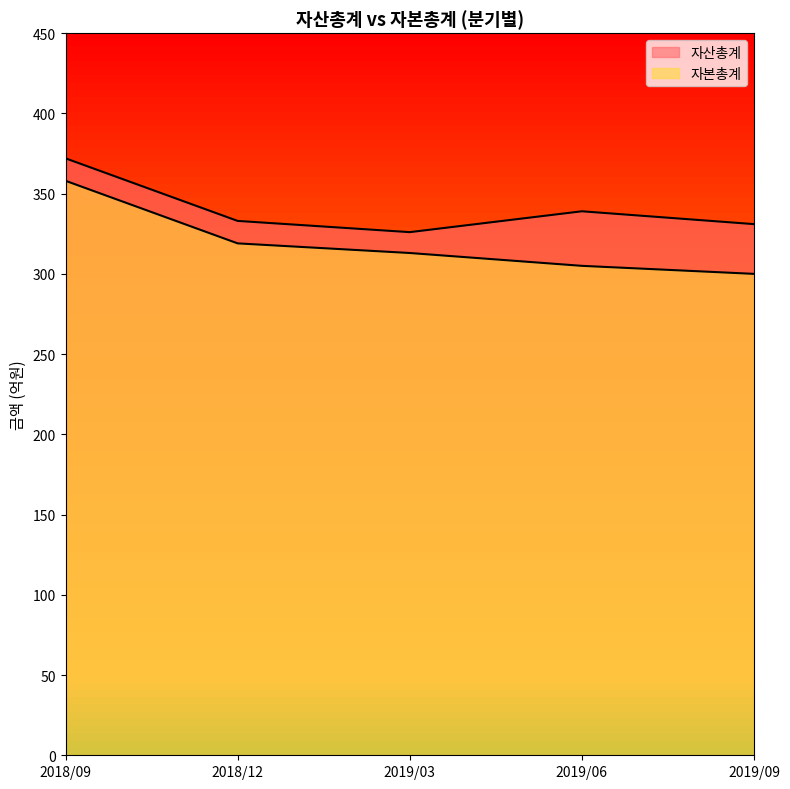

Between 2018/12 and 2019/06, which series saw the biggest shift?

자본총계